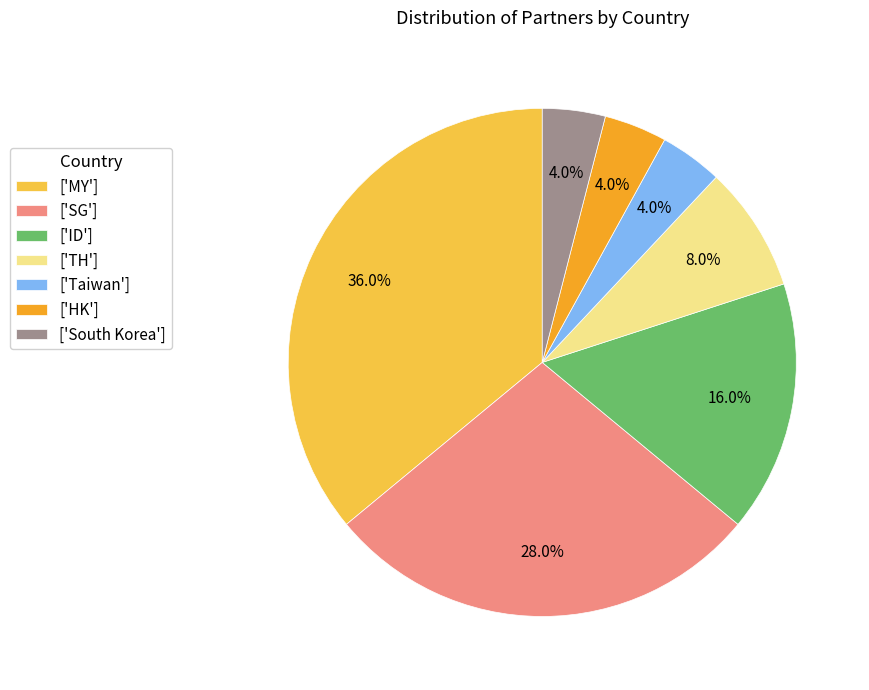

Which slice is the largest?

['MY']